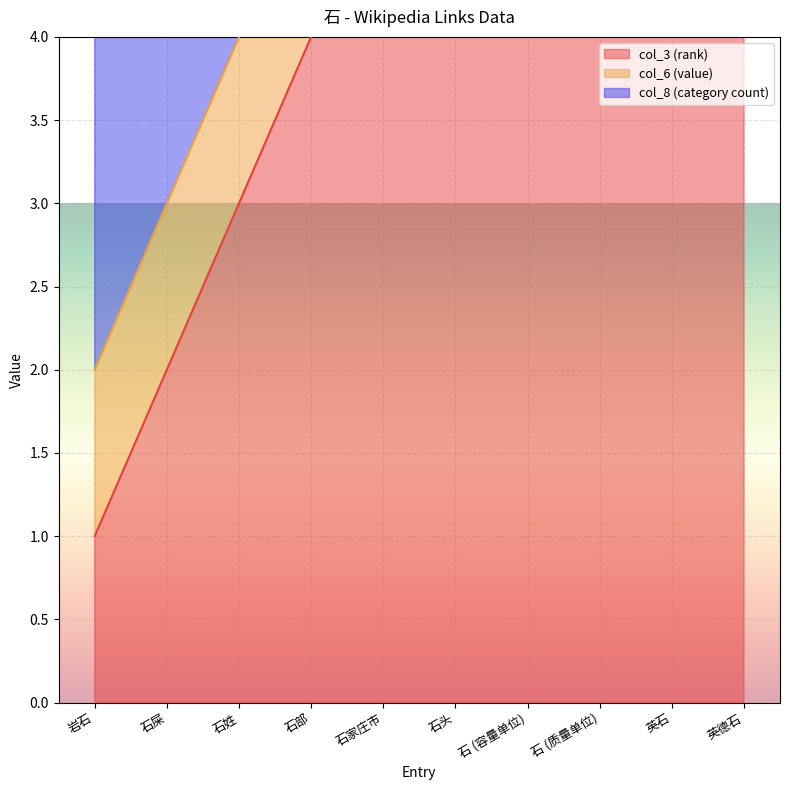

Rank the series by their average value, from highest to lowest.

col_3 (rank), col_8 (category count), col_6 (value)